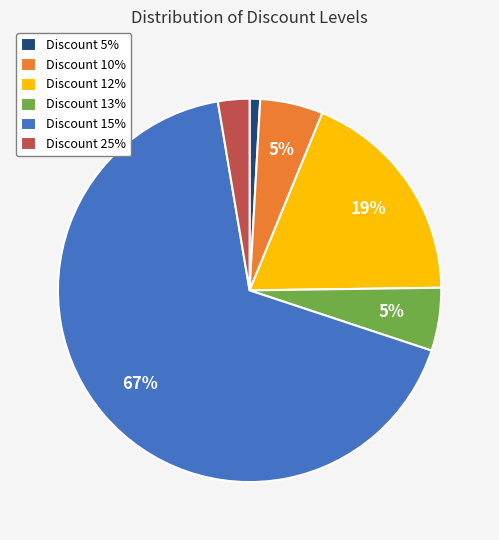

To the nearest percent, what percentage of the pie is Discount 15%?

67%